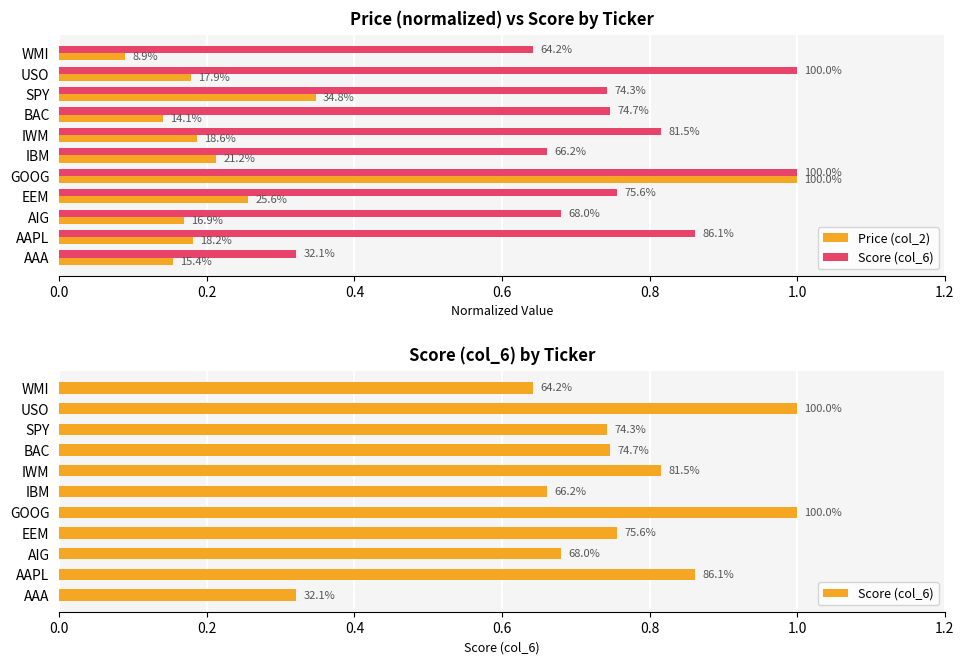

Rank the series by their maximum value, from highest to lowest.

Price (col_2), Score (col_6)